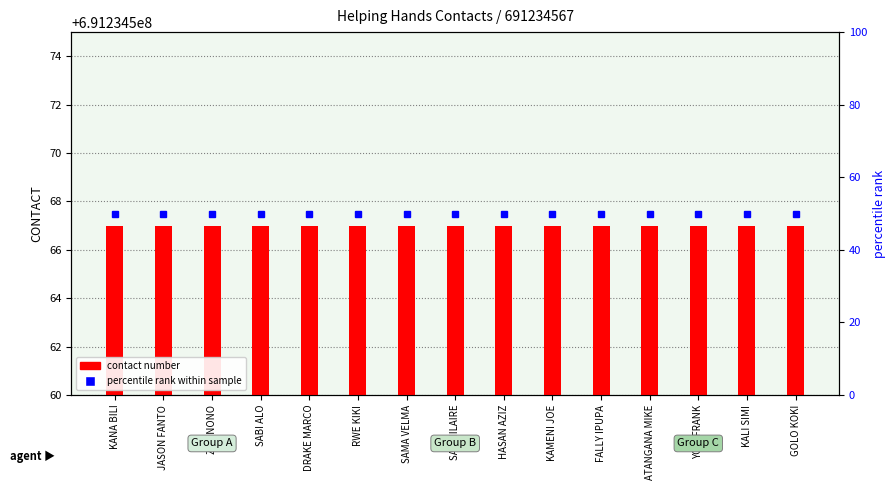

Are the bars horizontal?

No